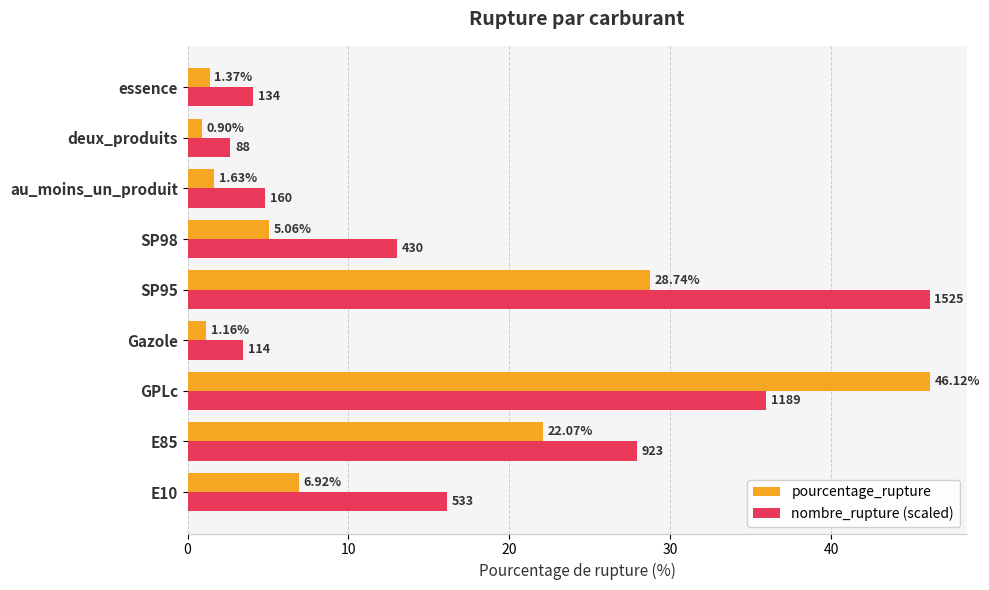

Which series changed the most between E85 and GPLc?

pourcentage_rupture